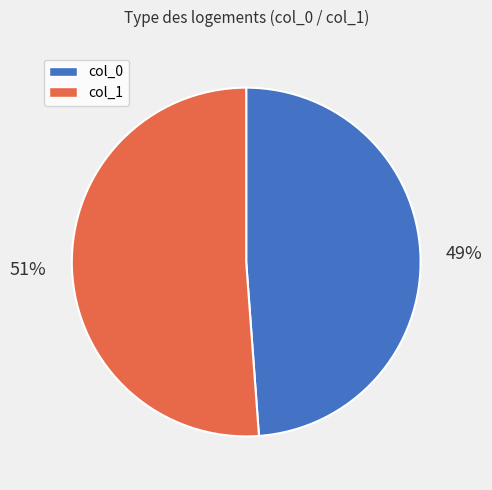

To the nearest percent, what is the difference between the largest and smallest slice percentages?

2%